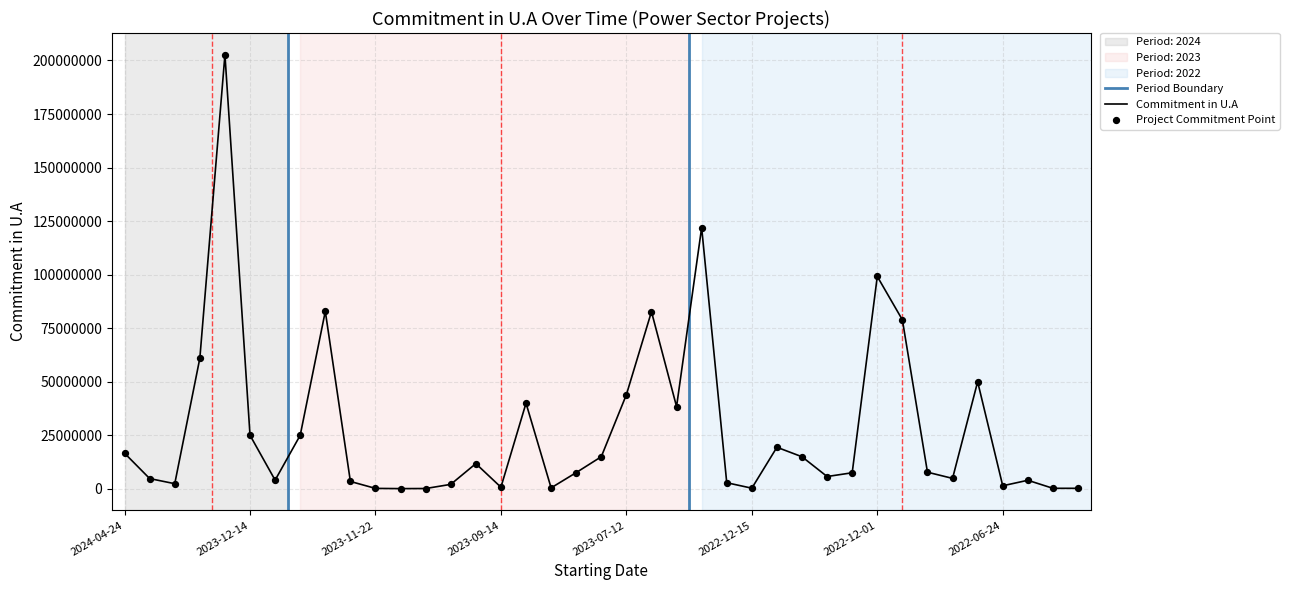

What is the change in value from 2022-06-24 to 2022-03-28?

+2570000.0